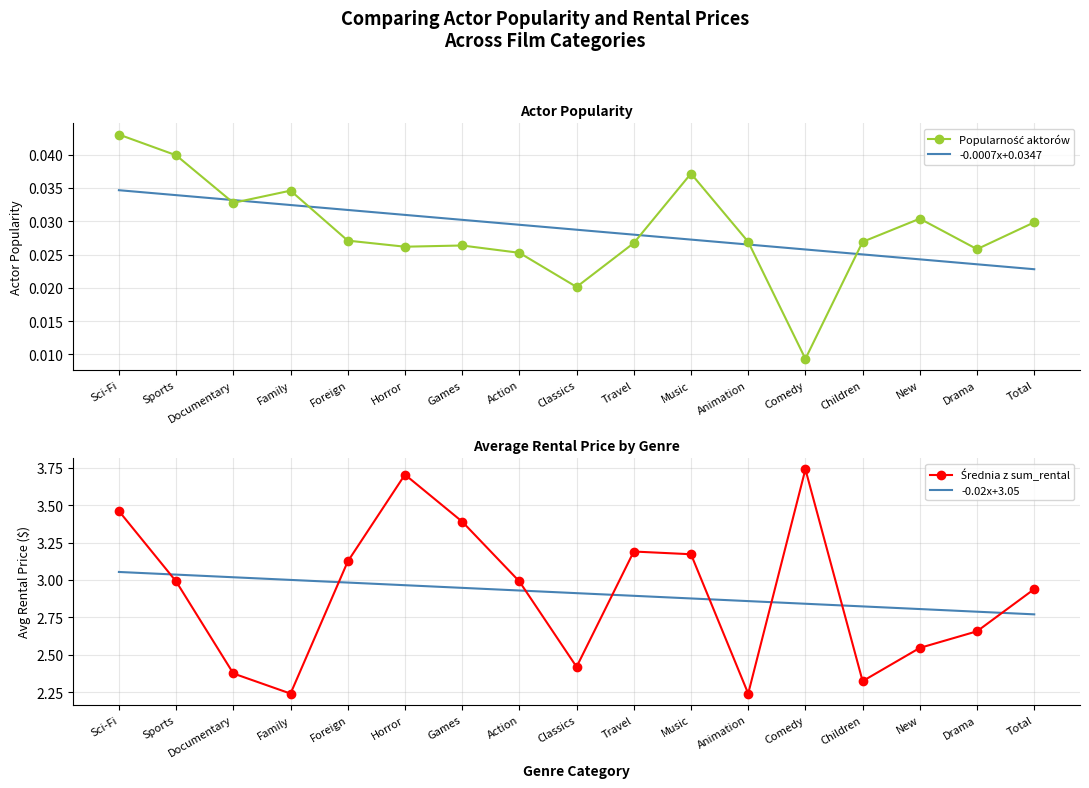

Reading right to left, extract all data points from this chart.

Popularność aktorów: 0.0	0.0	0.0	0.0	0.0	0.0	0.0	0.0	0.0	0.0	0.0	0.0	0.0	0.0	0.0	0.0	0.0
-0.0007x+0.0347: 0.0	0.0	0.0	0.0	0.0	0.0	0.0	0.0	0.0	0.0	0.0	0.0	0.0	0.0	0.0	0.0	0.0
Średnia z sum_rental: 2.9	2.7	2.5	2.3	3.7	2.2	3.2	3.2	2.4	3.0	3.4	3.7	3.1	2.2	2.4	3.0	3.5
-0.02x+3.05: 2.8	2.8	2.8	2.8	2.8	2.9	2.9	2.9	2.9	2.9	2.9	3.0	3.0	3.0	3.0	3.0	3.1